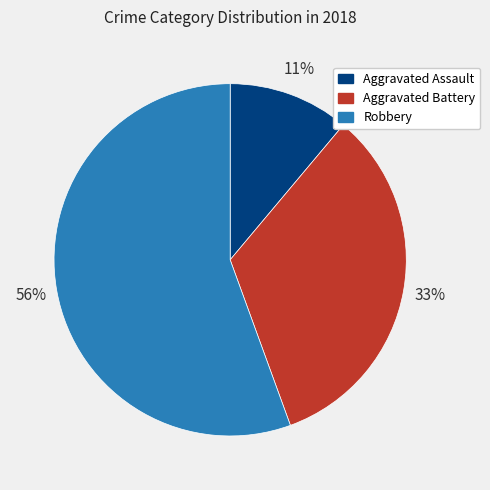

Is it true that Aggravated Battery is 33% of the pie?

True